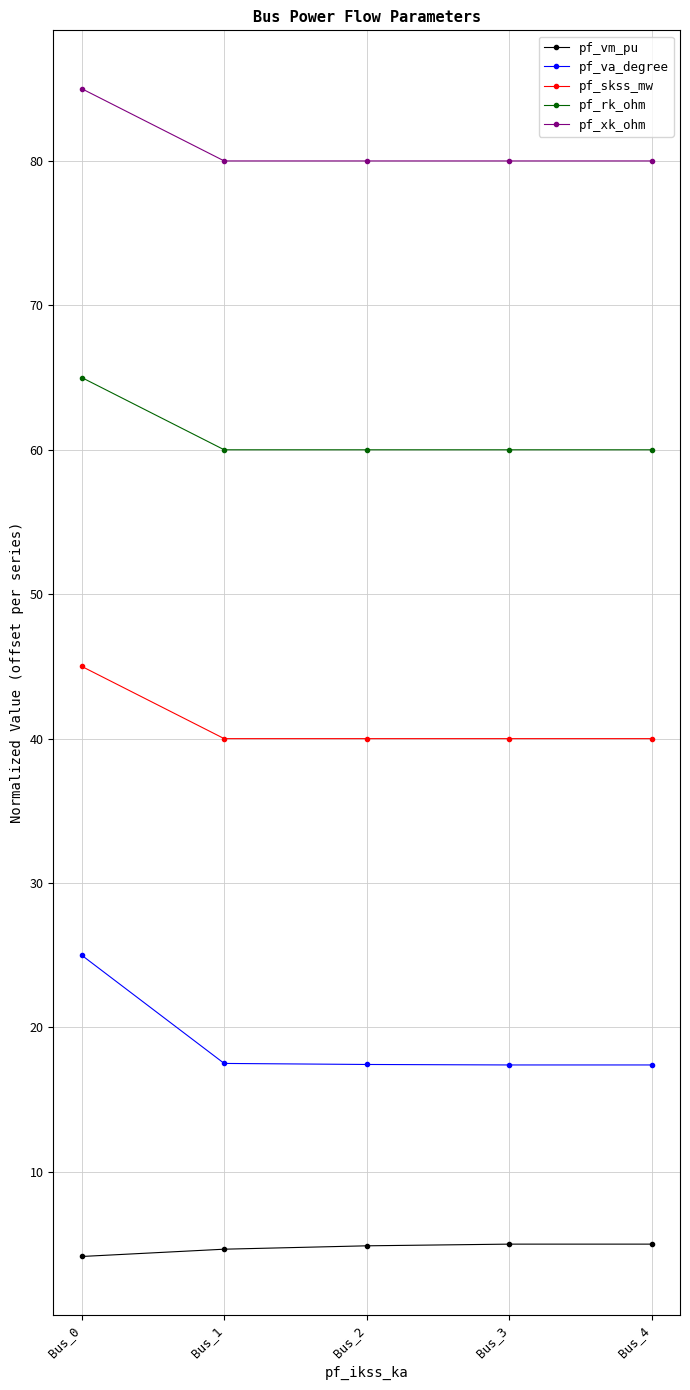

Rank the series at Bus_1 from lowest to highest value.

pf_vm_pu, pf_va_degree, pf_skss_mw, pf_rk_ohm, pf_xk_ohm